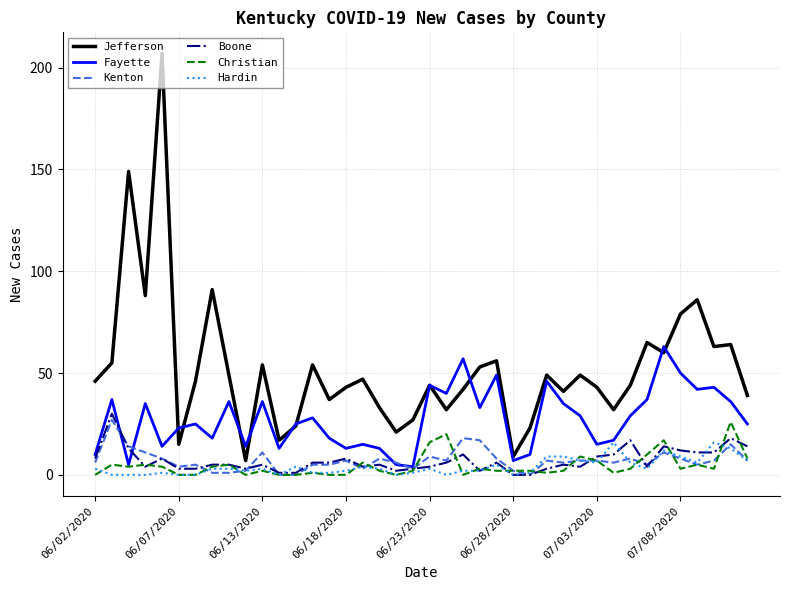

What is the maximum value shown in the chart?

207